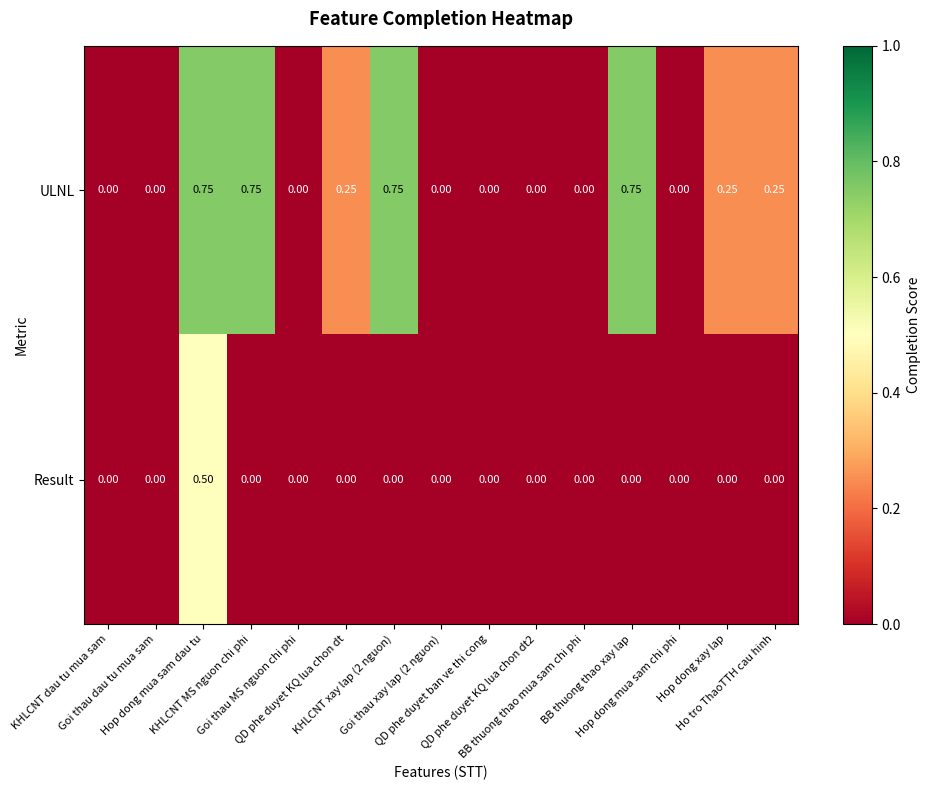

How many positive values does the ULNL series have?

7